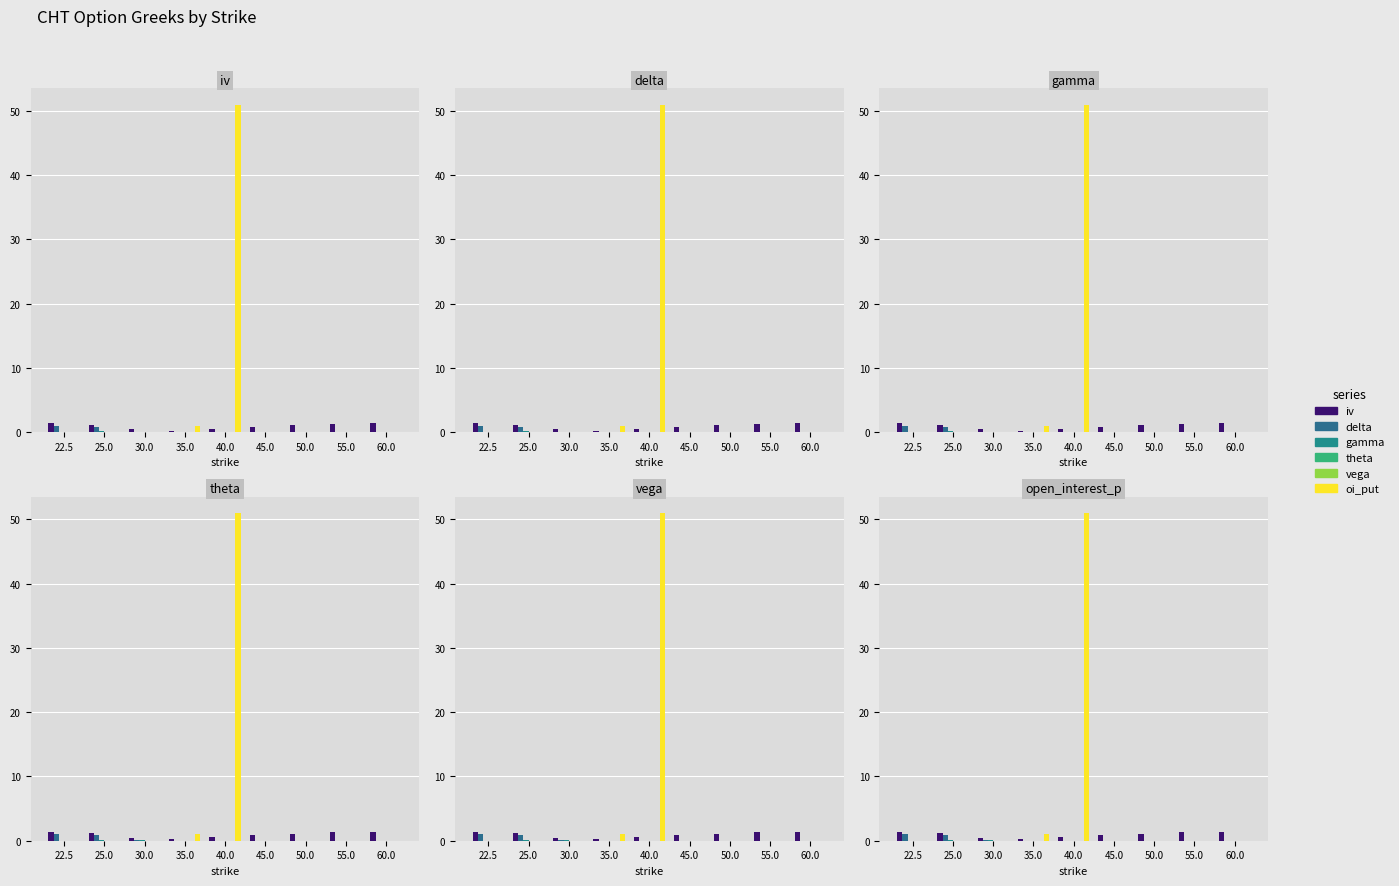

Which series has the widest spread of values?

oi_put